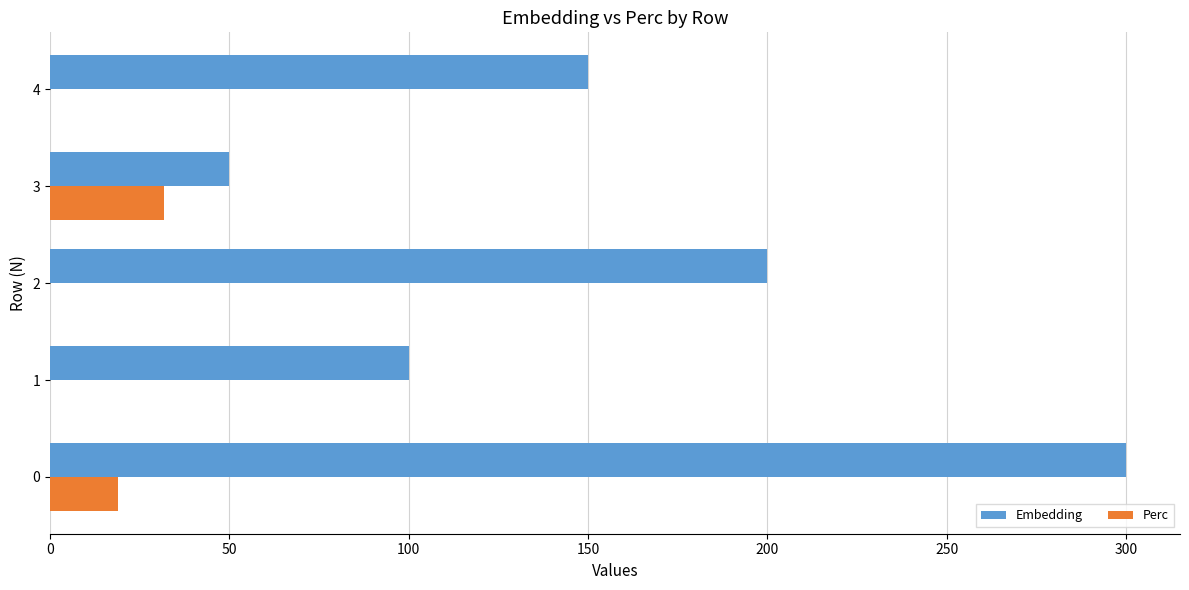

Which series has the largest total across all categories?

Embedding